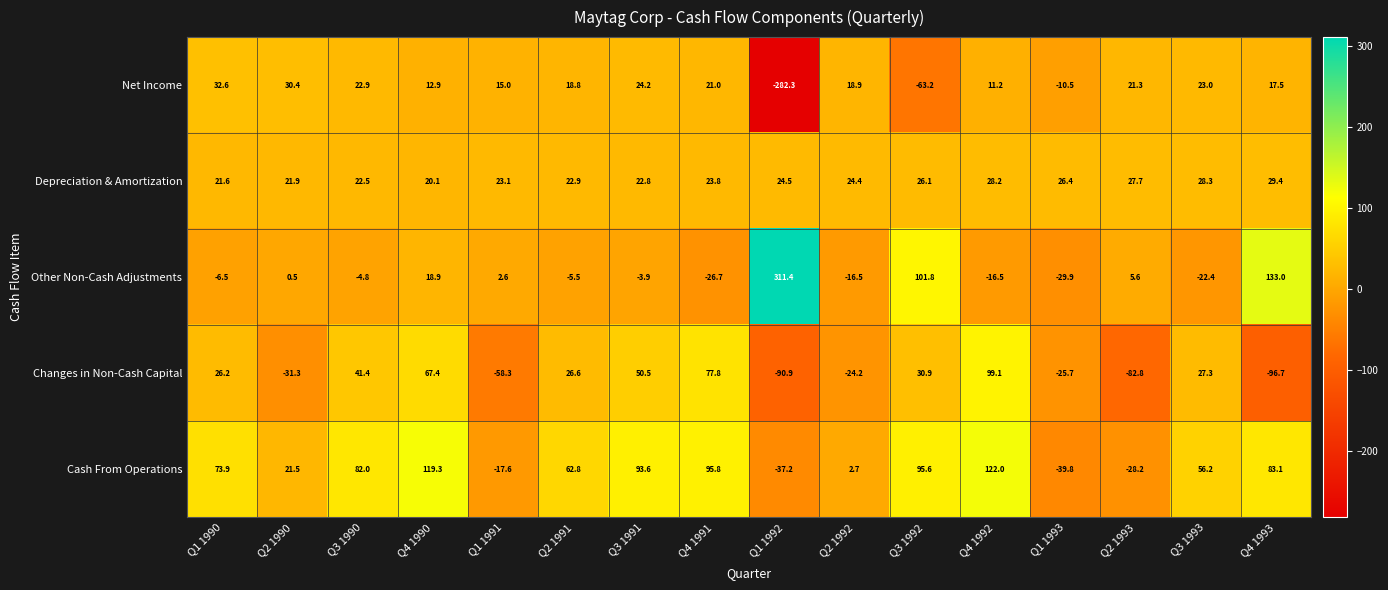

What is the sum of all Cash From Operations values?

785.7